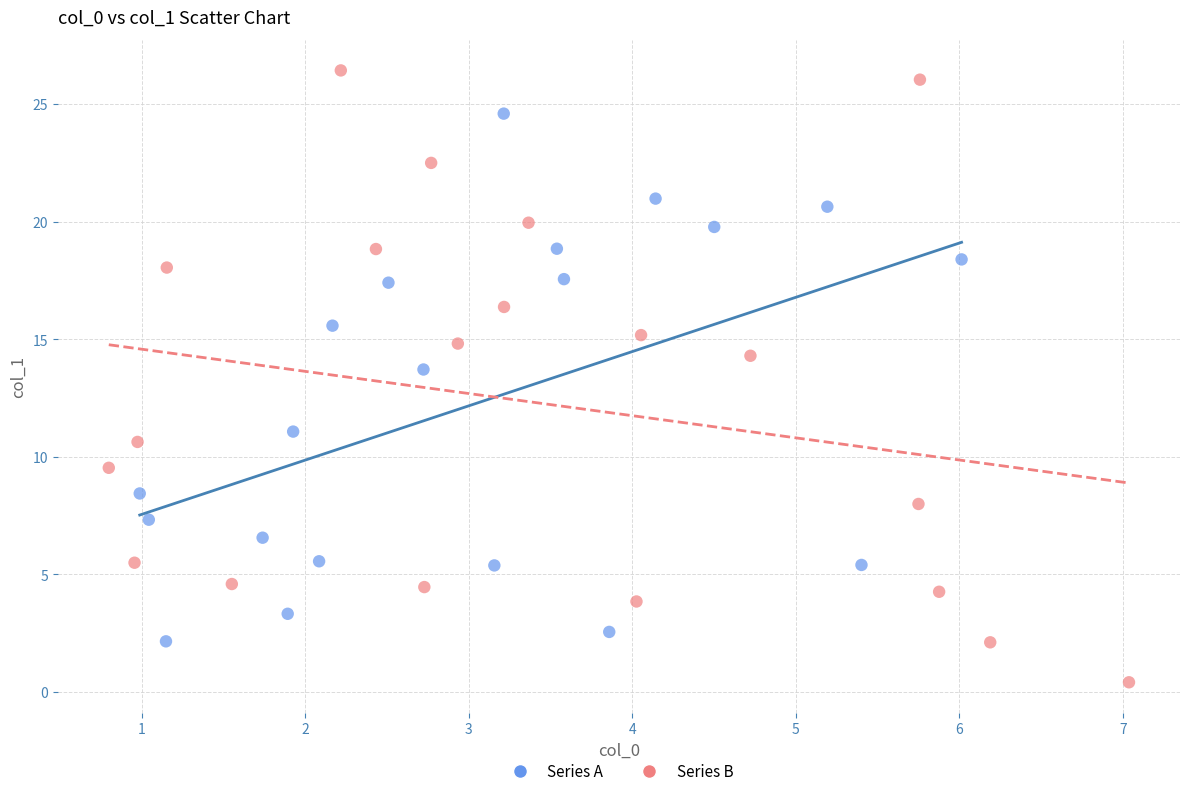

Which series contains the lowest Y value?

Series B